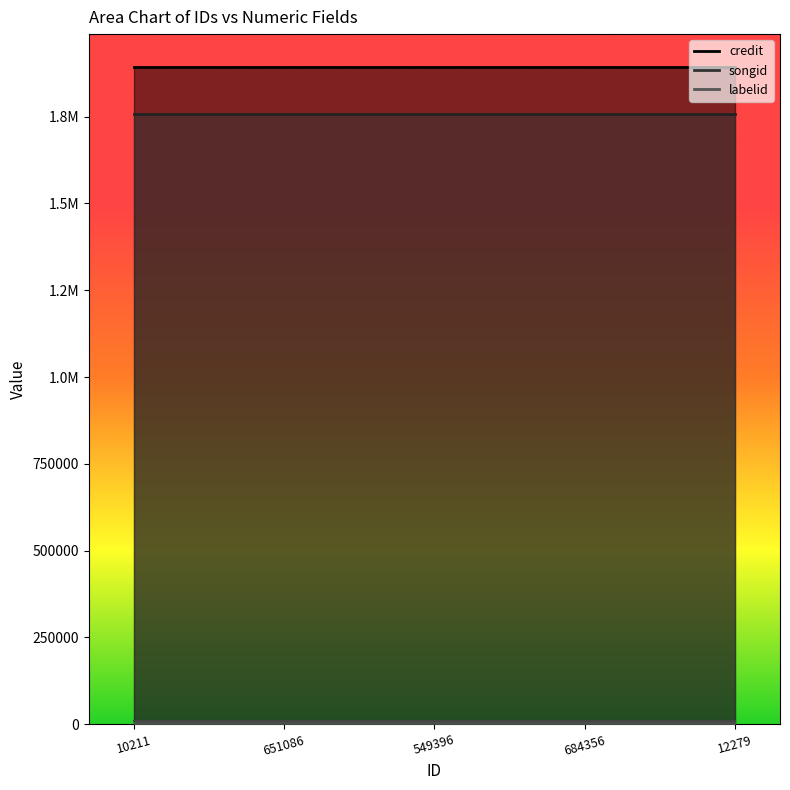

Reading left to right, extract all data points from this chart.

credit: 10211=1892774	651086=1892774	549396=1892774	684356=1892774	12279=1892774
songid: 10211=1757177	651086=1757177	549396=1757177	684356=1757177	12279=1757177
labelid: 10211=10580	651086=10580	549396=10580	684356=10580	12279=10580